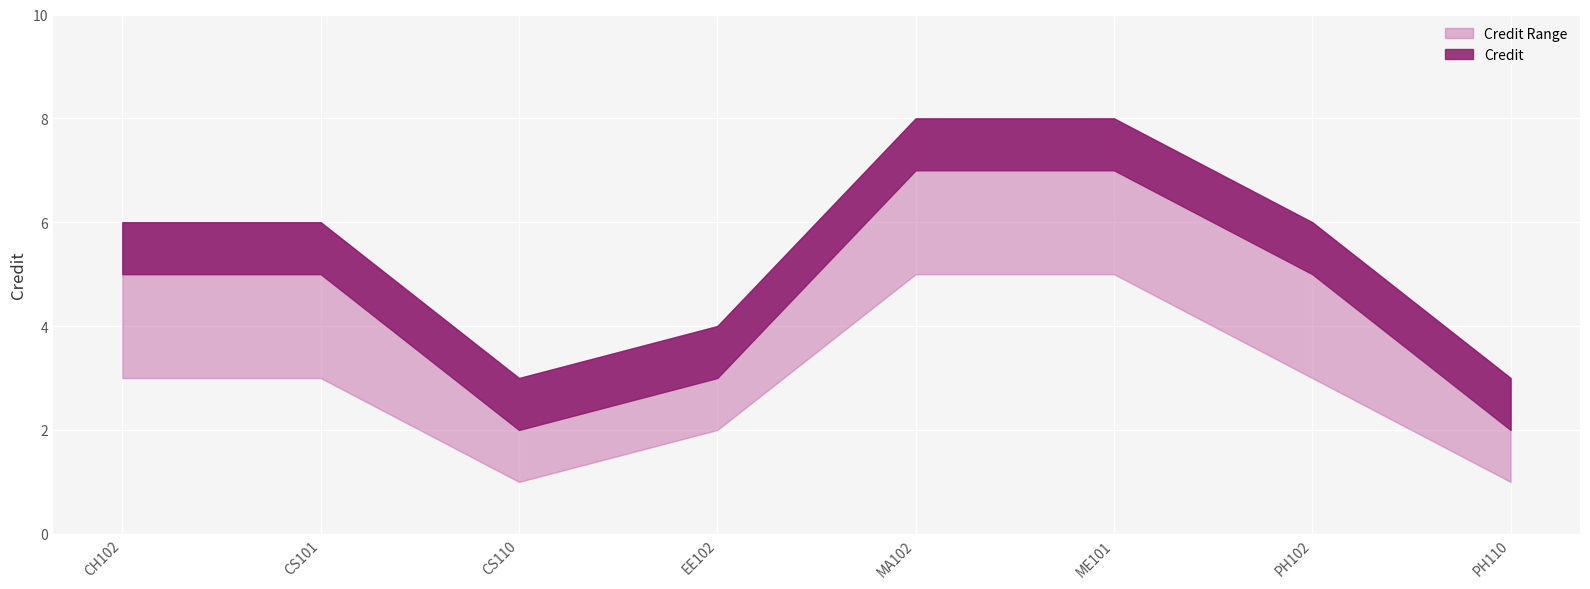

What is the total value across all series at PH110?

7